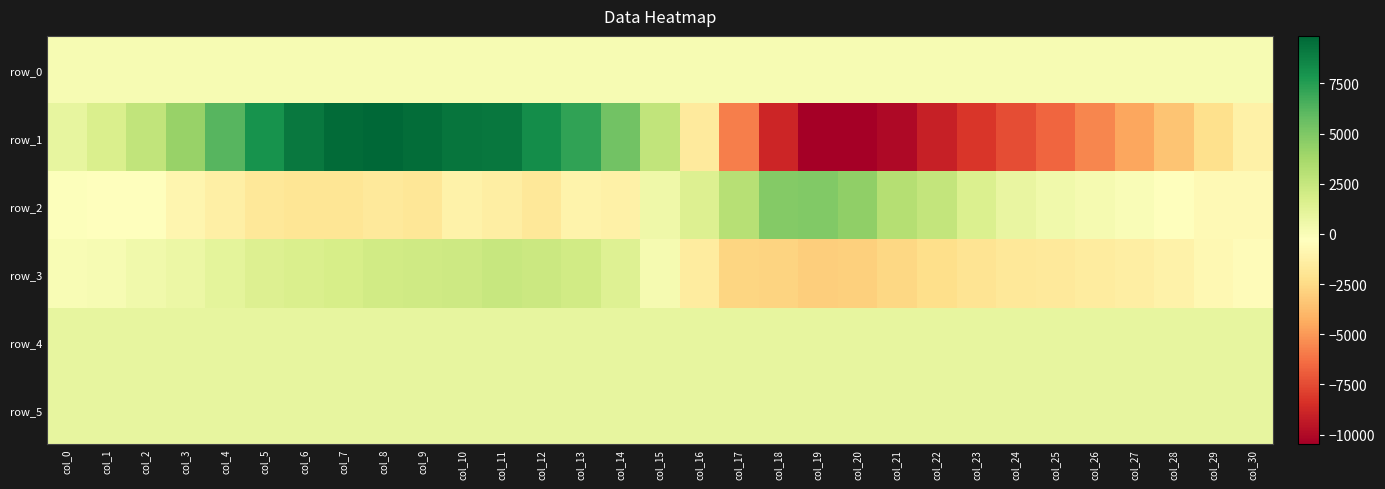

What is the sum of the row_4 values at col_28 and col_16?

1840.0